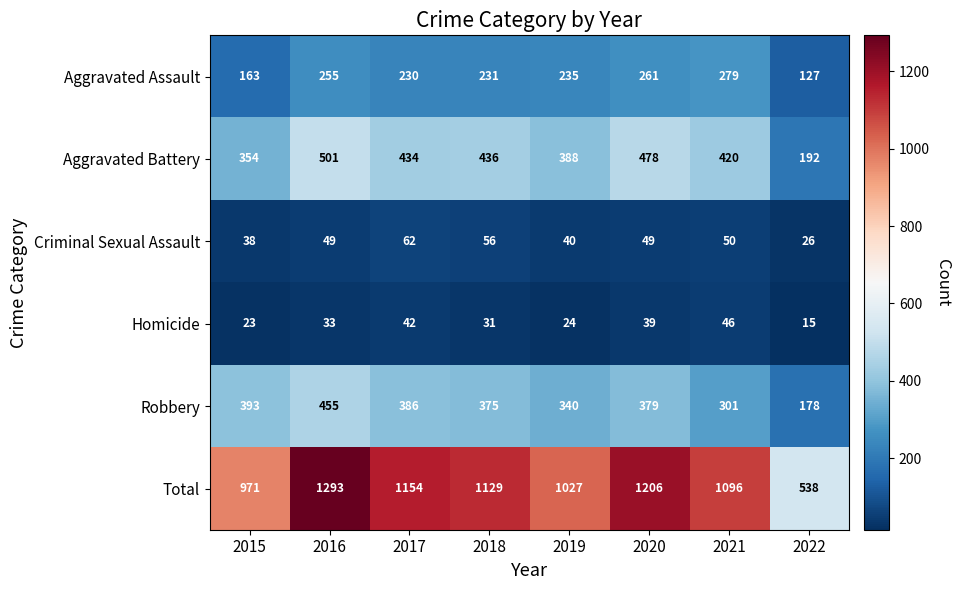

What is the total value across all series at 2018?

2258